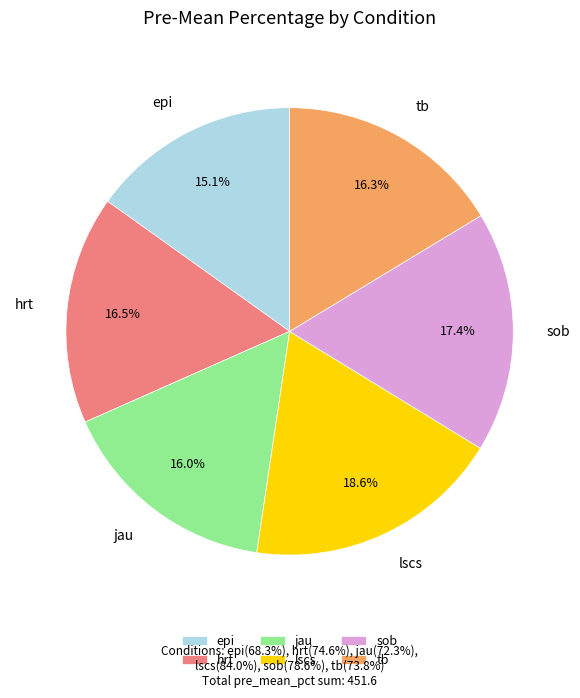

Is there any slice that represents more than half of the pie?

No